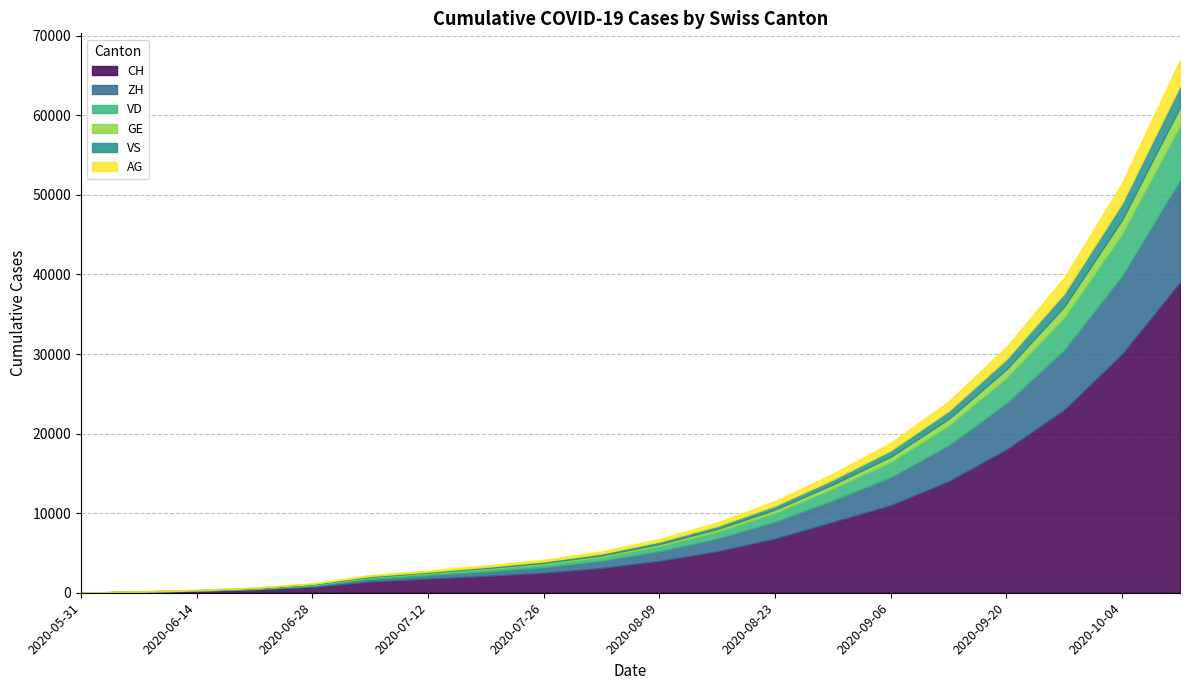

What position from the right is 2020-05-31?

20